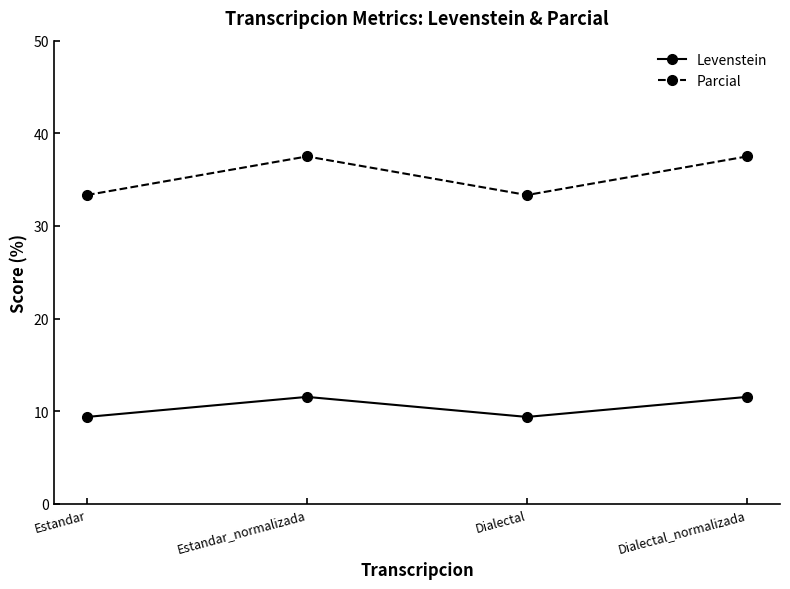

Is this an area chart (filled region under the line)?

No